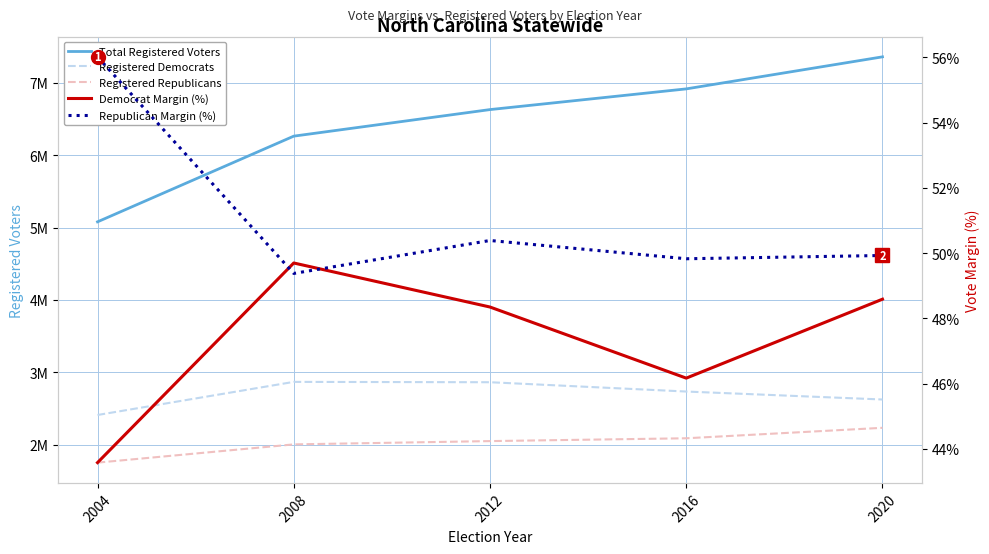

At how many categories does at least one series exceed 5683782?

4